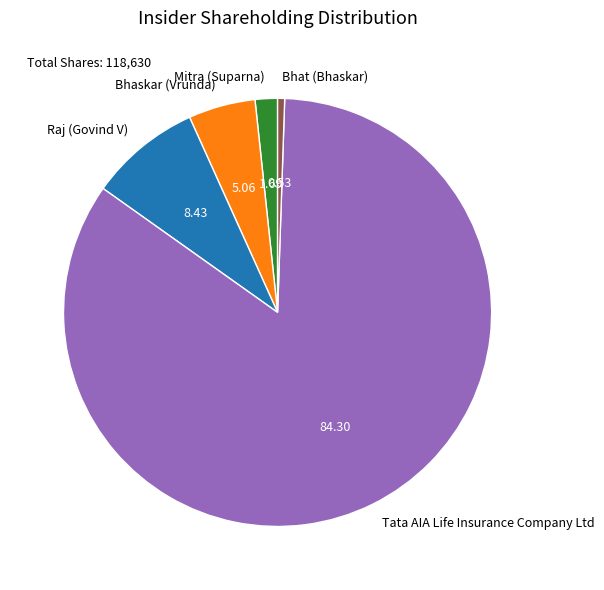

Is it true that Raj (Govind V) is 8% of the pie?

True